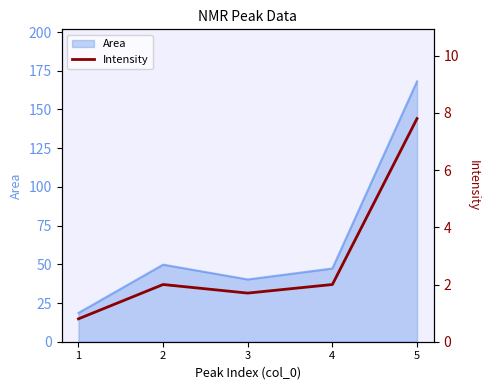

At which category does the data reach its first local valley?

3